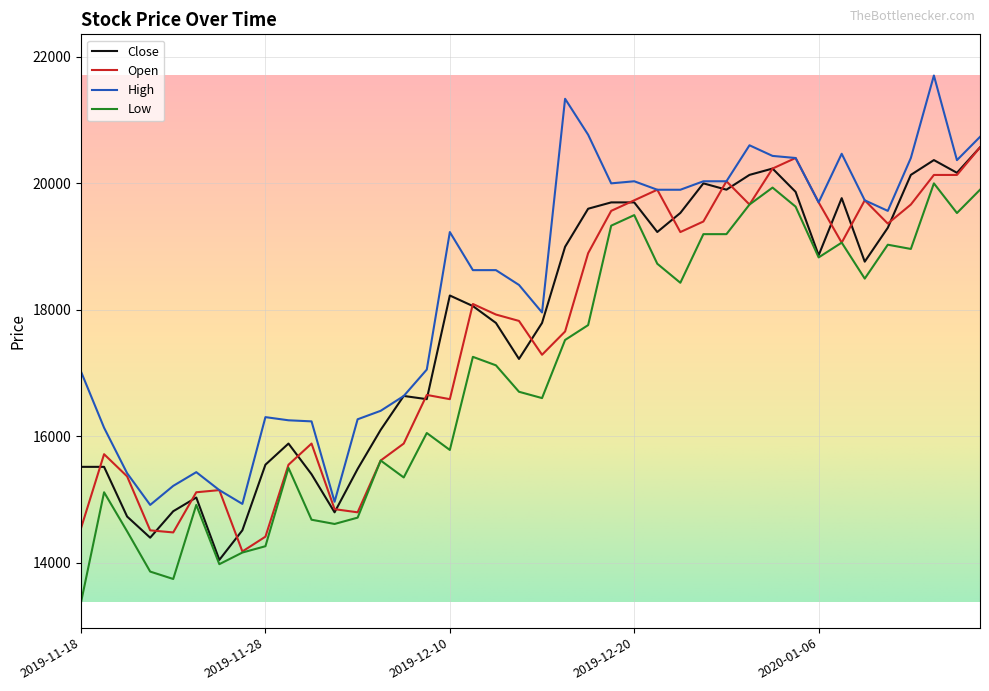

What is the maximum value shown in the chart?

21706